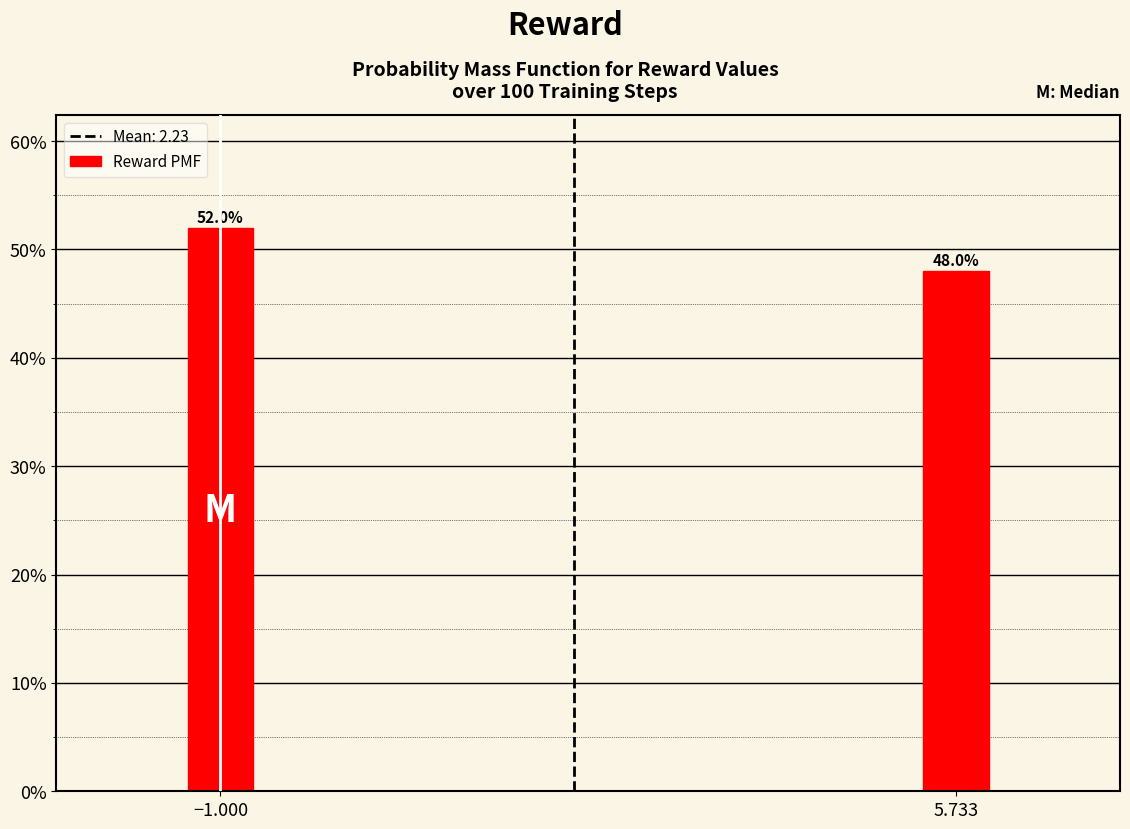

Does the chart contain any negative values?

No